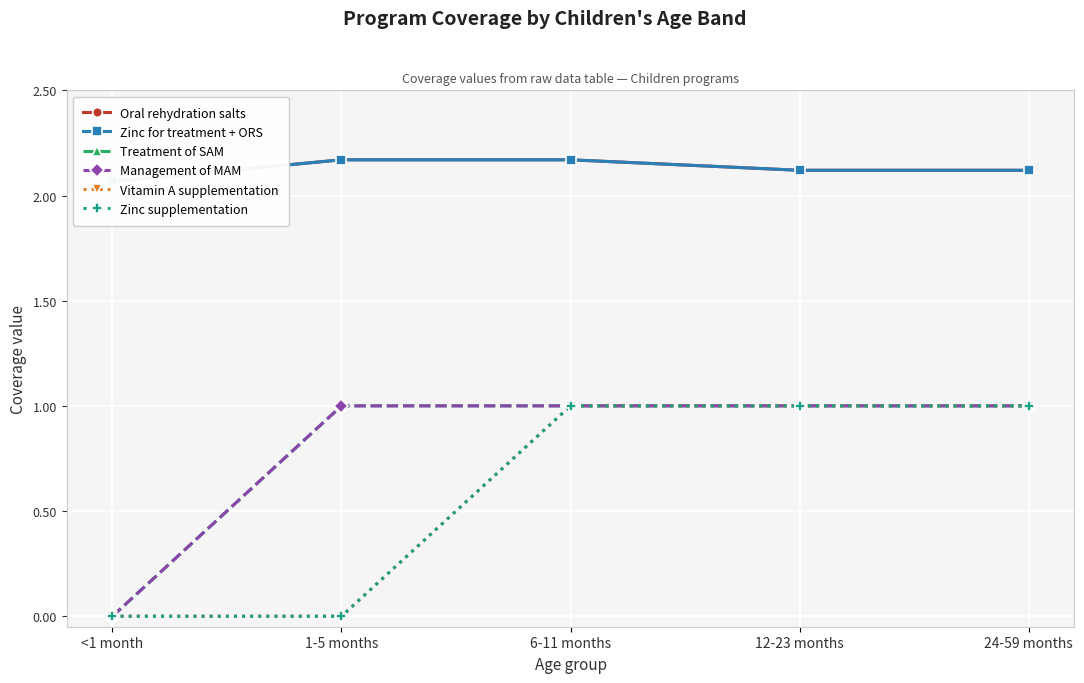

True or false: Zinc supplementation and Zinc for treatment + ORS intersect in this chart.

False